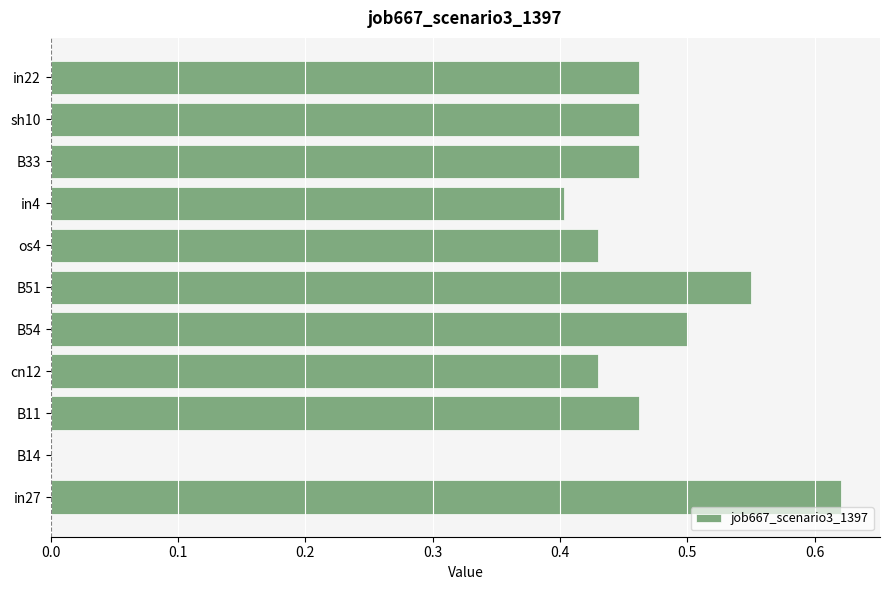

At which label is the value closest to 0?

B14